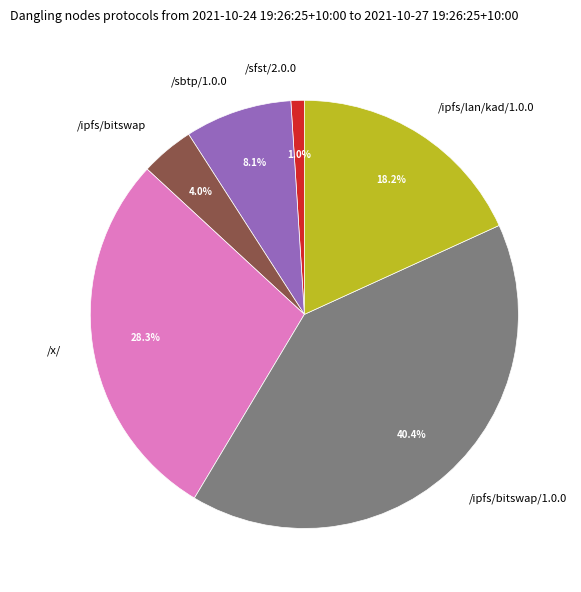

Approximately how many times larger is the value at /sbtp/1.0.0 compared to /x/?

0.3